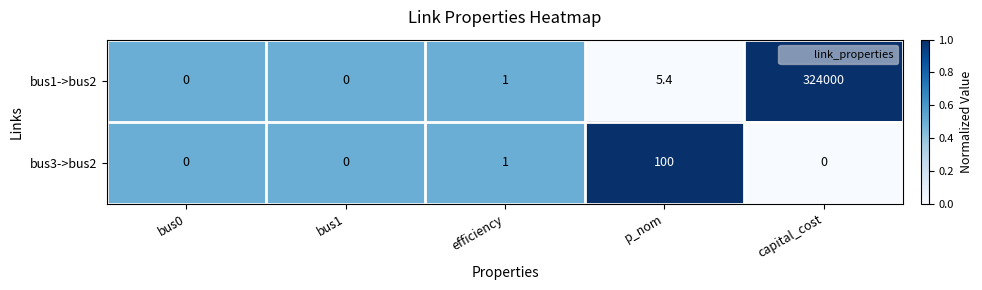

Where is bus1->bus2 nearest to the value 162000?

p_nom